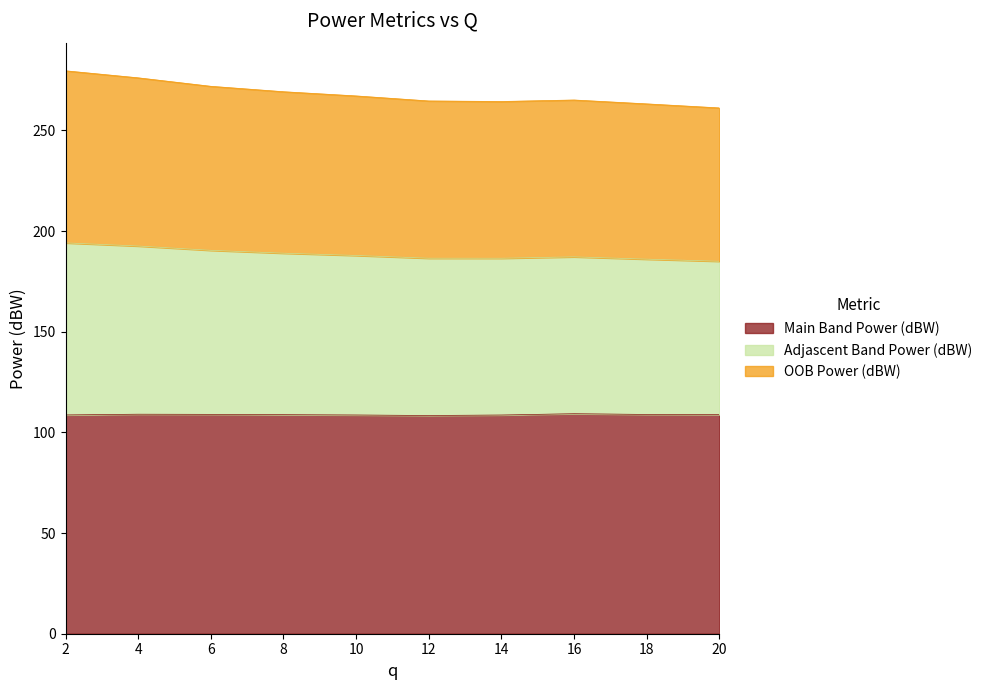

What are all the series names shown in the legend?

Main Band Power (dBW), Adjascent Band Power (dBW), OOB Power (dBW)